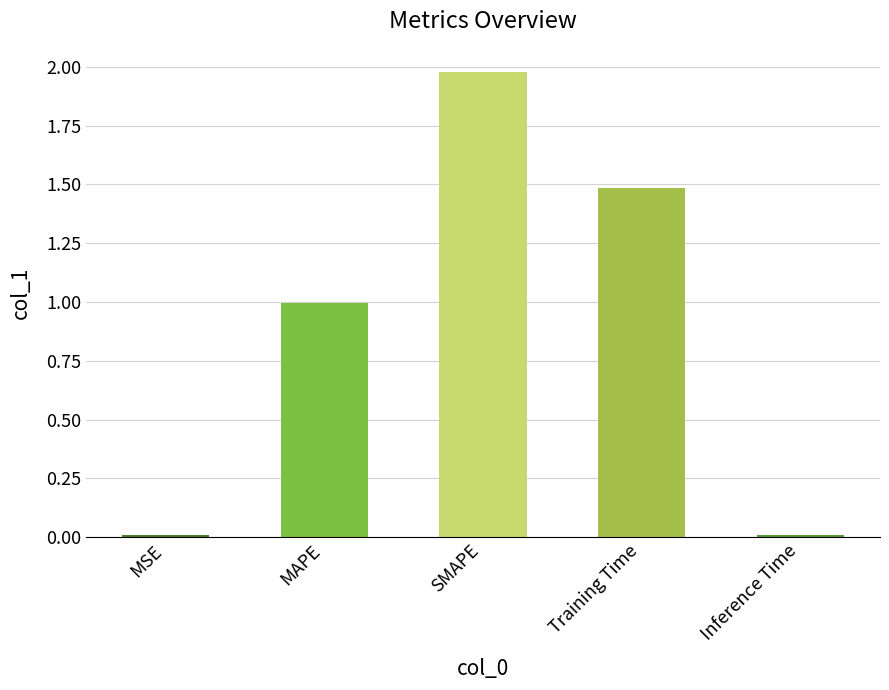

What is the change in value from MSE to Training Time?

+1.5